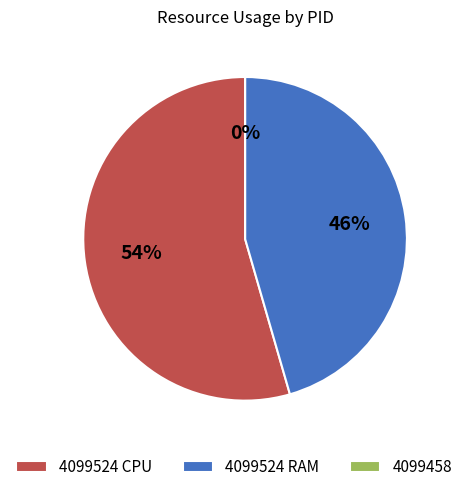

Which slice is the smallest?

4099458